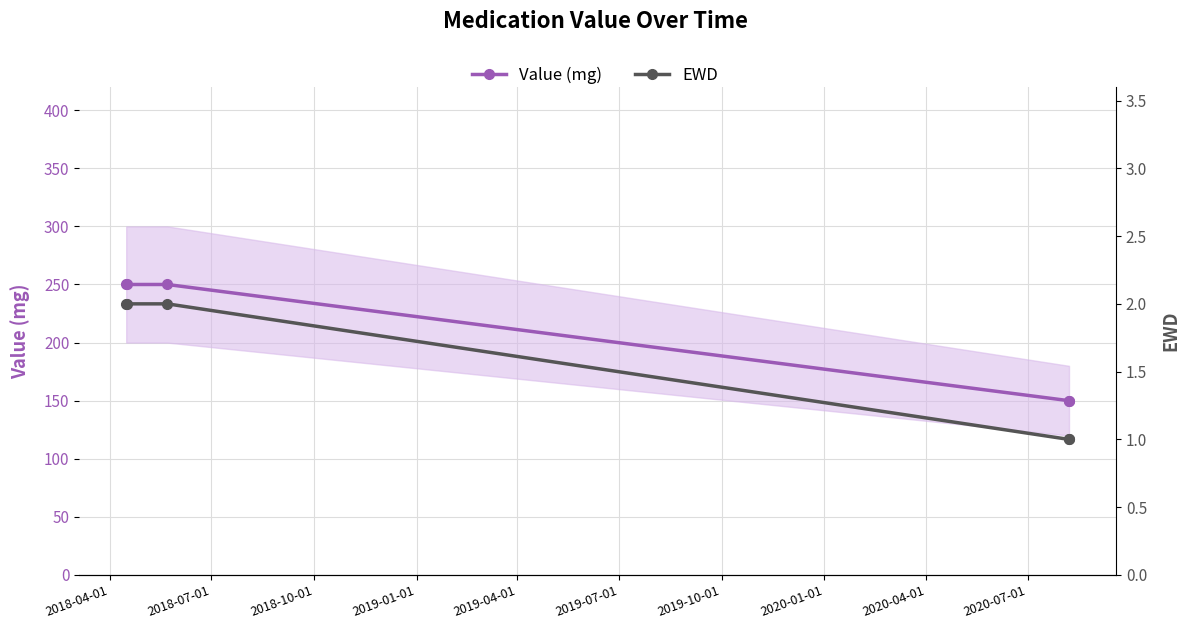

Which series has the largest range (max minus min)?

Value (mg)